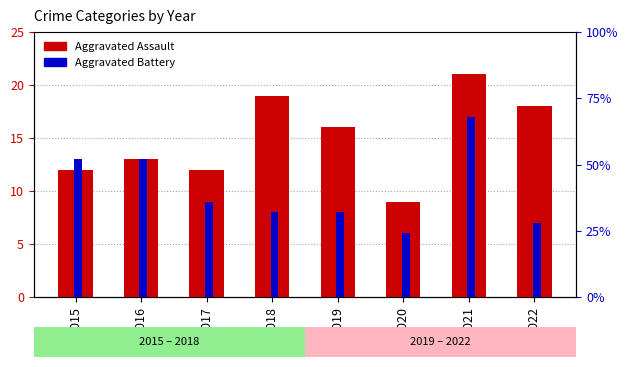

Is the value of Aggravated Assault at 2021 greater than the value of Aggravated Battery at 2017?

No